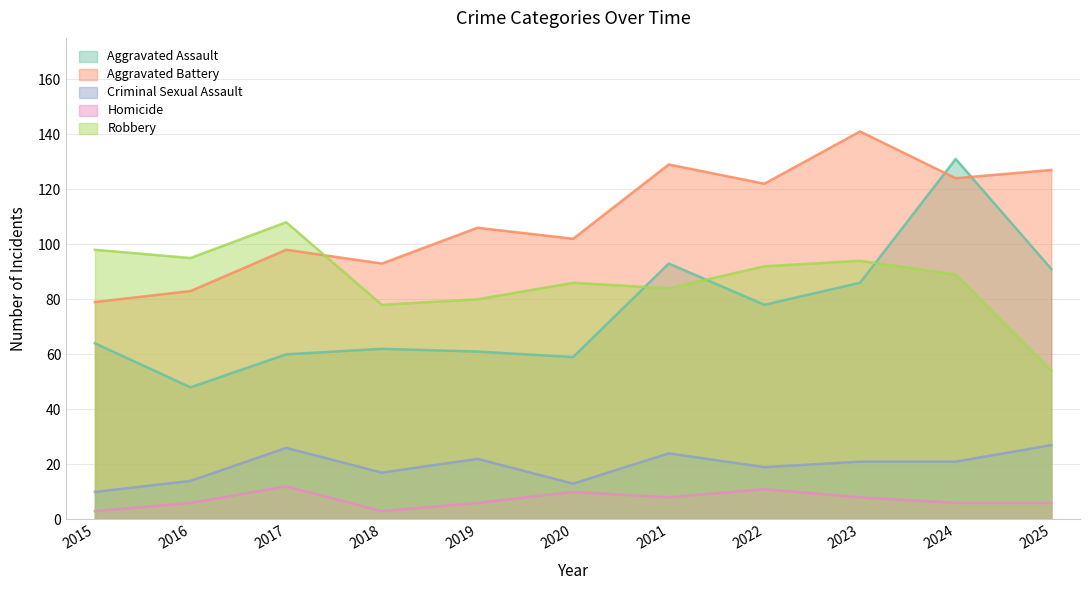

What is the value of the Homicide point at the 10th from the left?

6